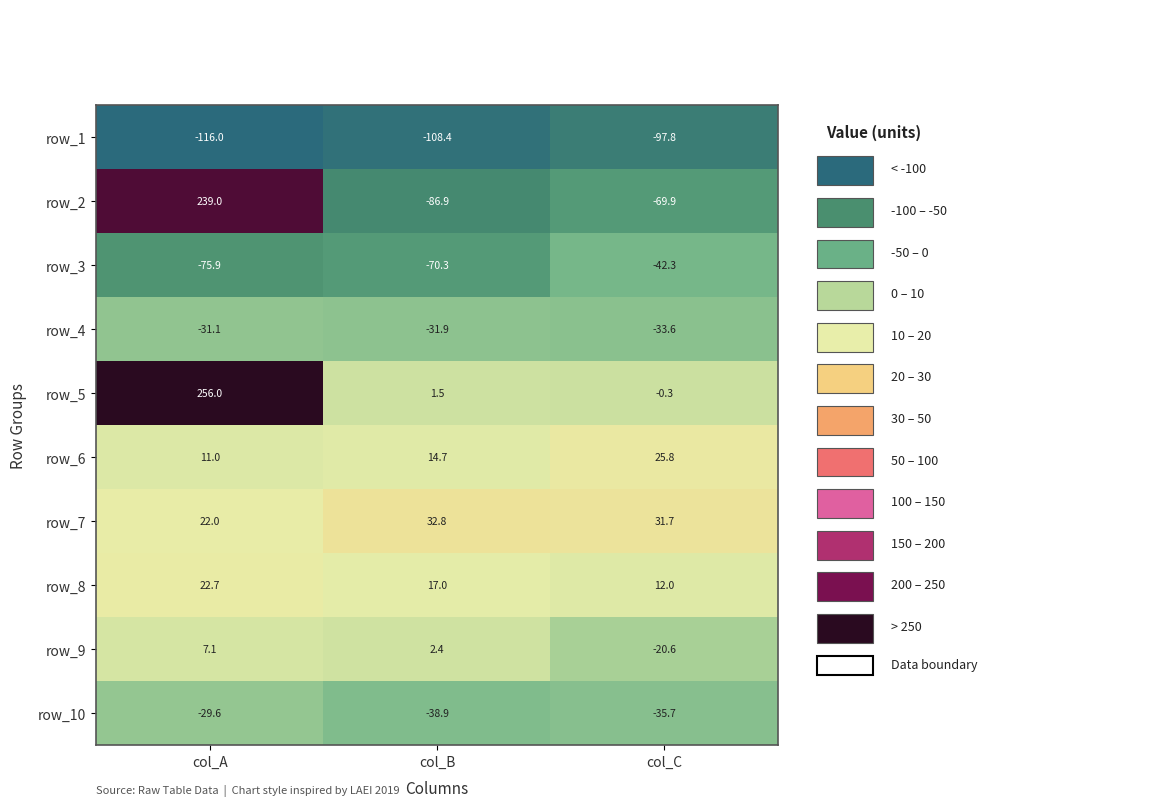

Rank the series at col_B from highest to lowest value.

row_7, row_8, row_6, row_9, row_5, row_4, row_10, row_3, row_2, row_1